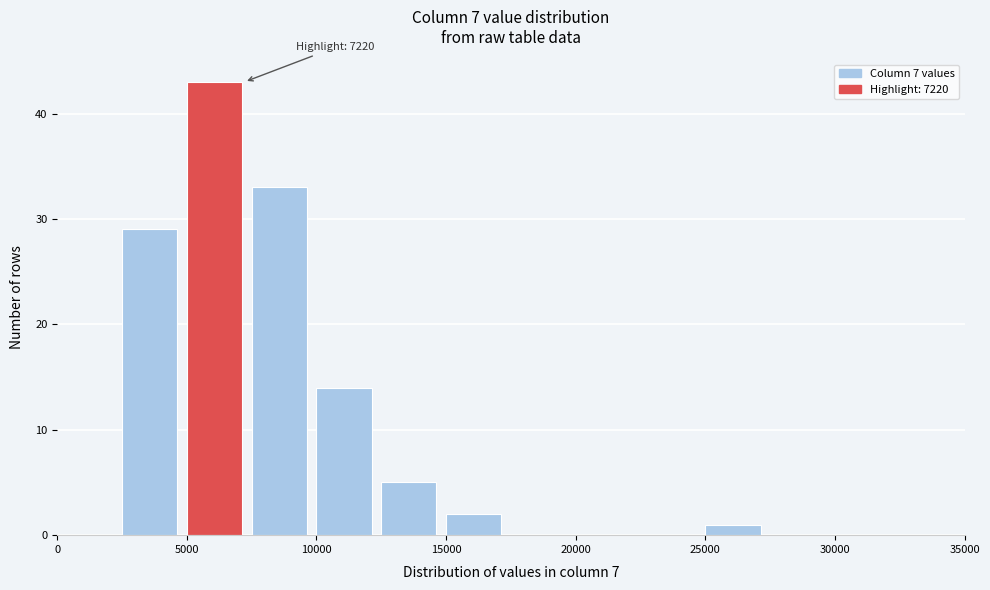

Over which range of the x-axis is the bar tallest?

5000 to 7500